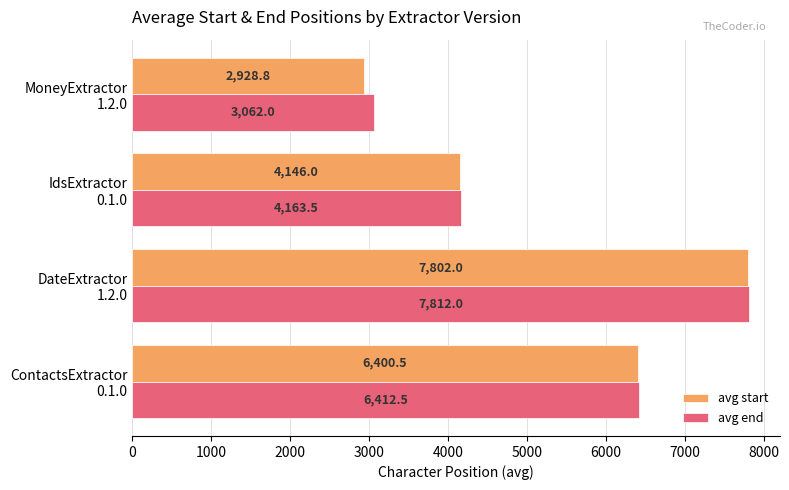

Which series has the widest spread of values?

avg start